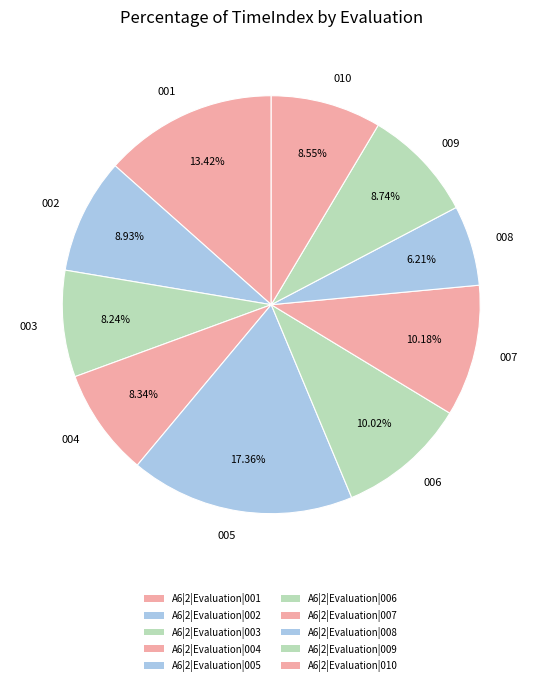

How many segments does this pie chart have?

10